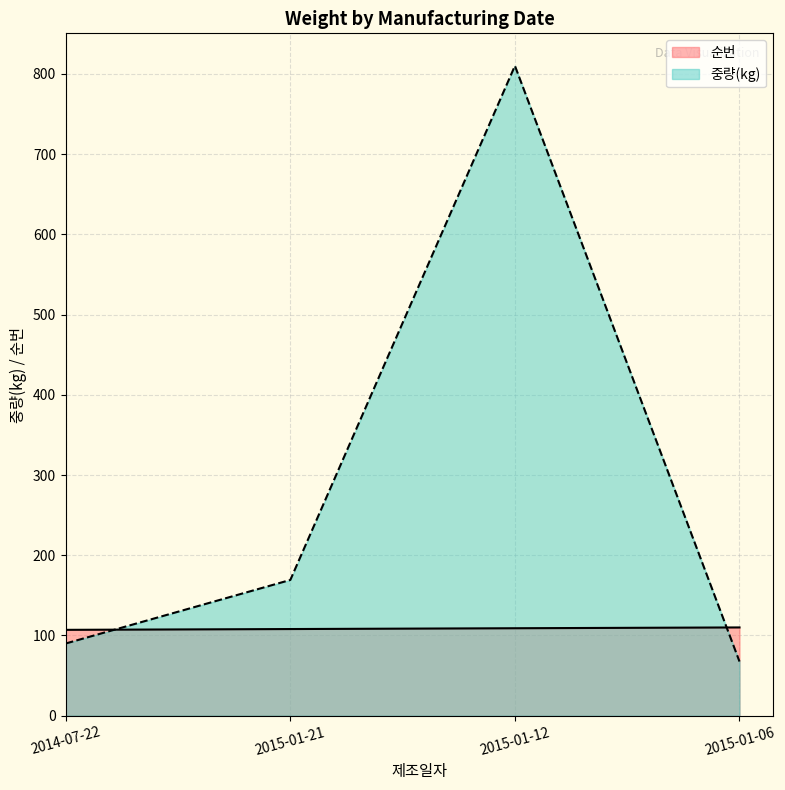

Rank the categories by 순번 value from lowest to highest.

2014-07-22, 2015-01-21, 2015-01-12, 2015-01-06